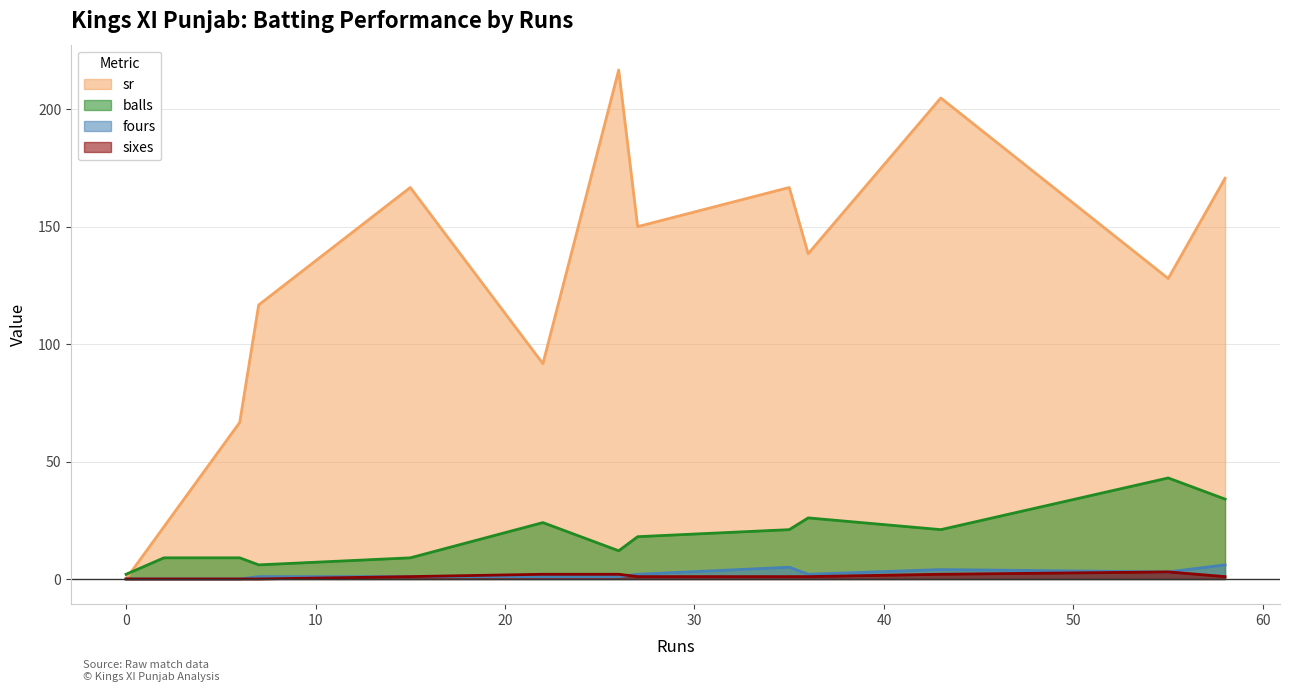

Which series has the widest spread of values?

sr